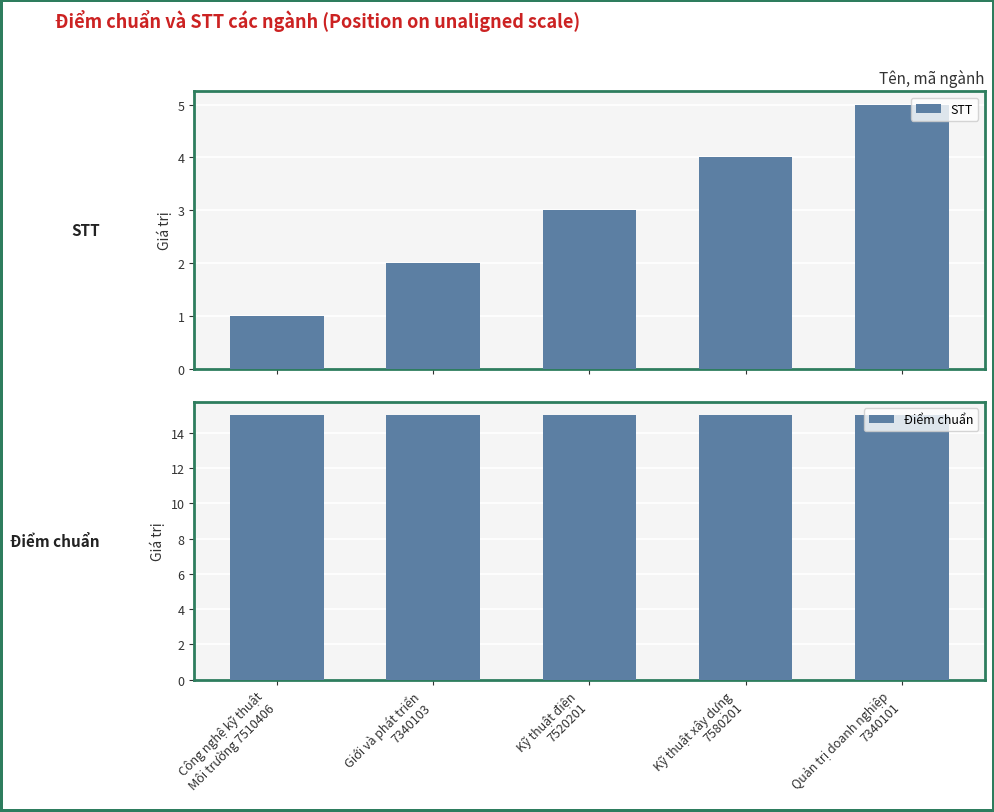

Rank the series by their average value, from highest to lowest.

Điểm chuẩn, STT